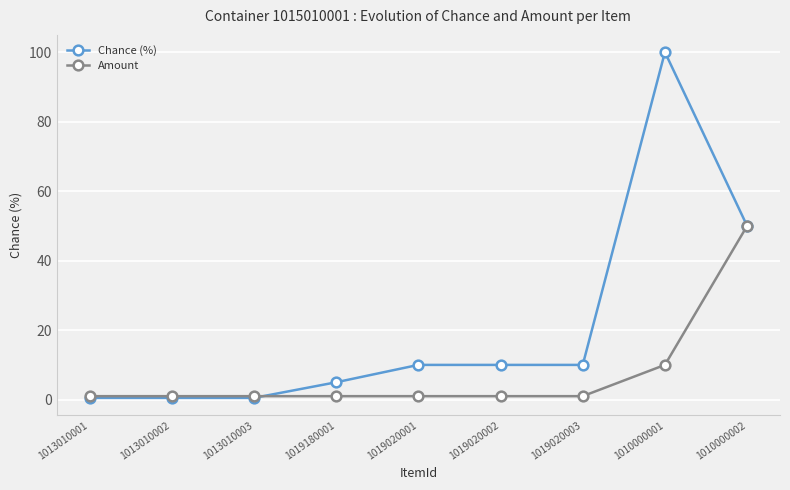

What is the total value across all series at 1010000001?

110.0